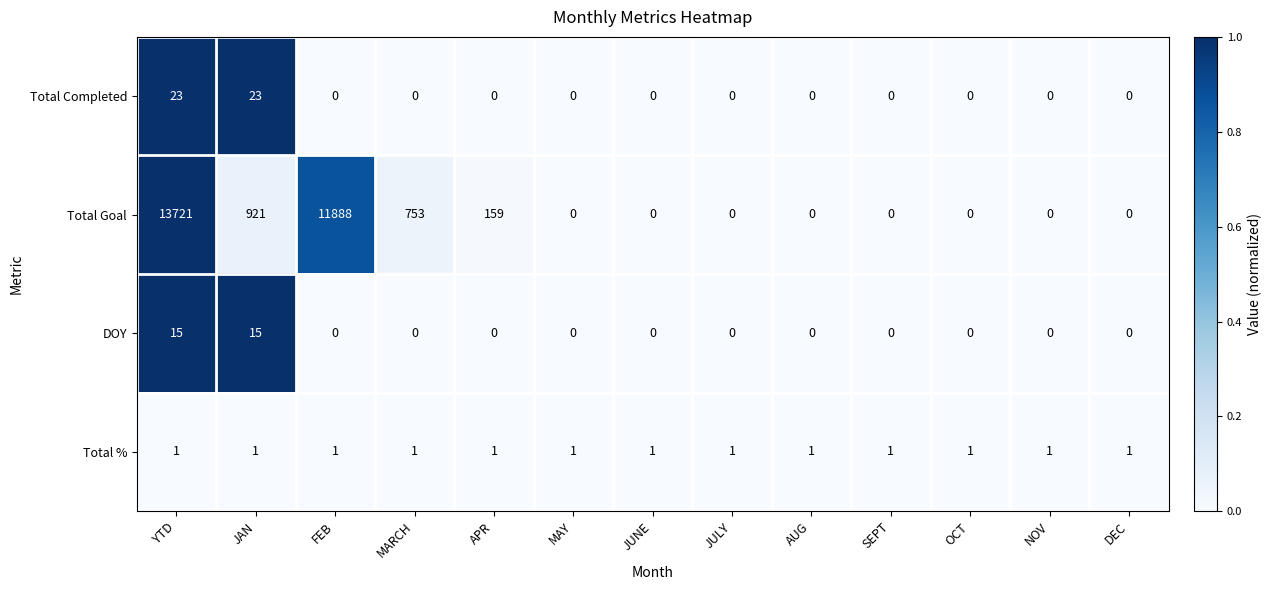

What is the difference between the second highest and minimum values in the Total Completed series?

23